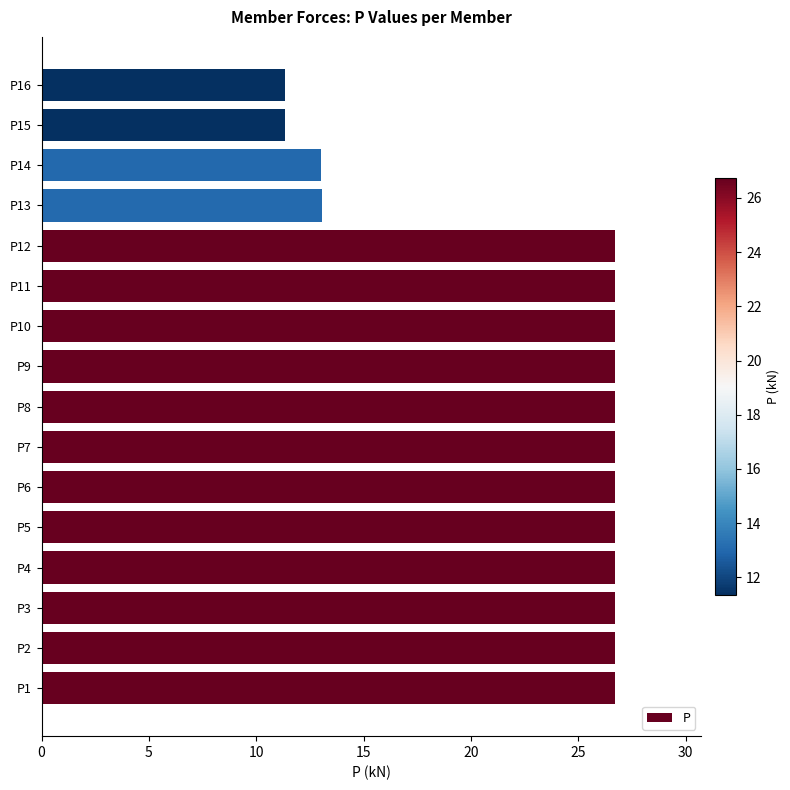

The value at P2 is 8.6. True or false?

False